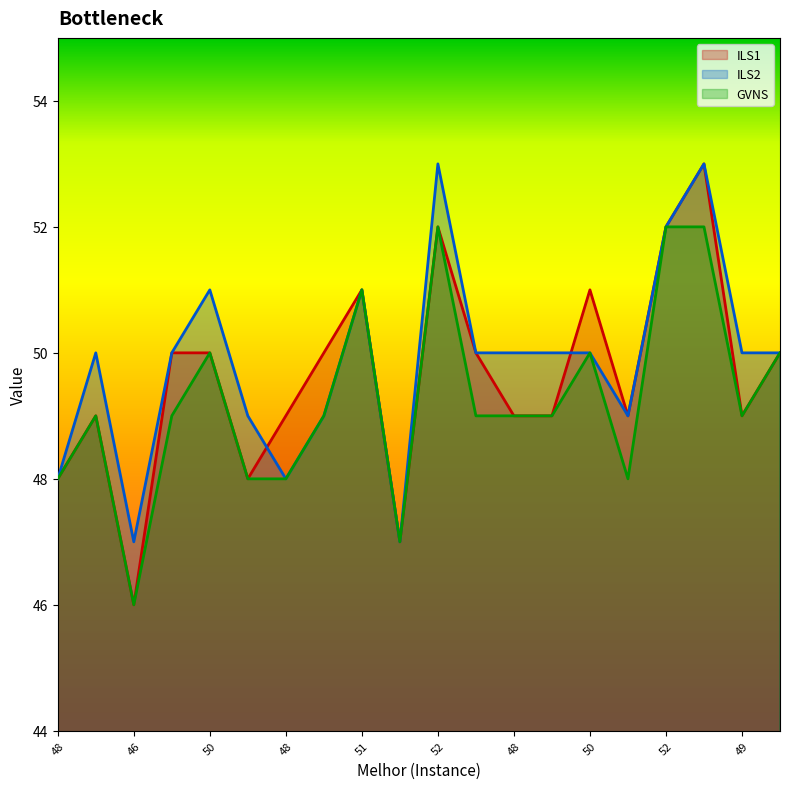

At which category is the sum across all series the highest?

52